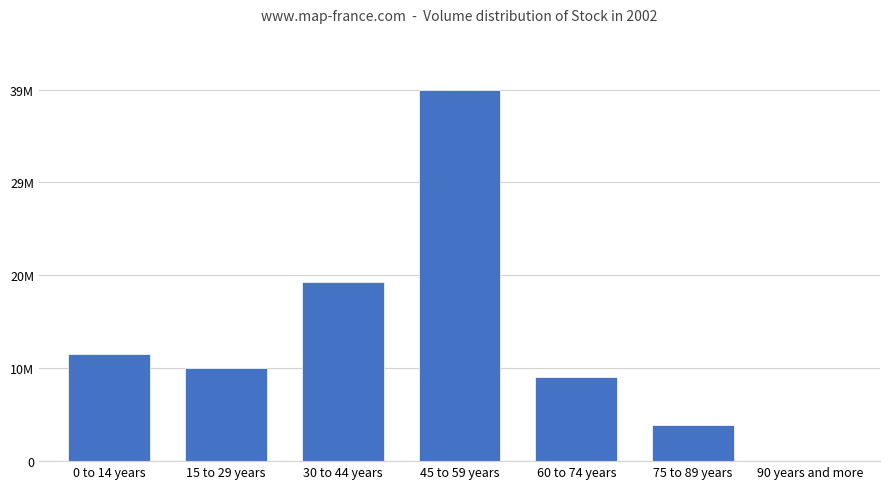

What is the sum of all values?

91733048